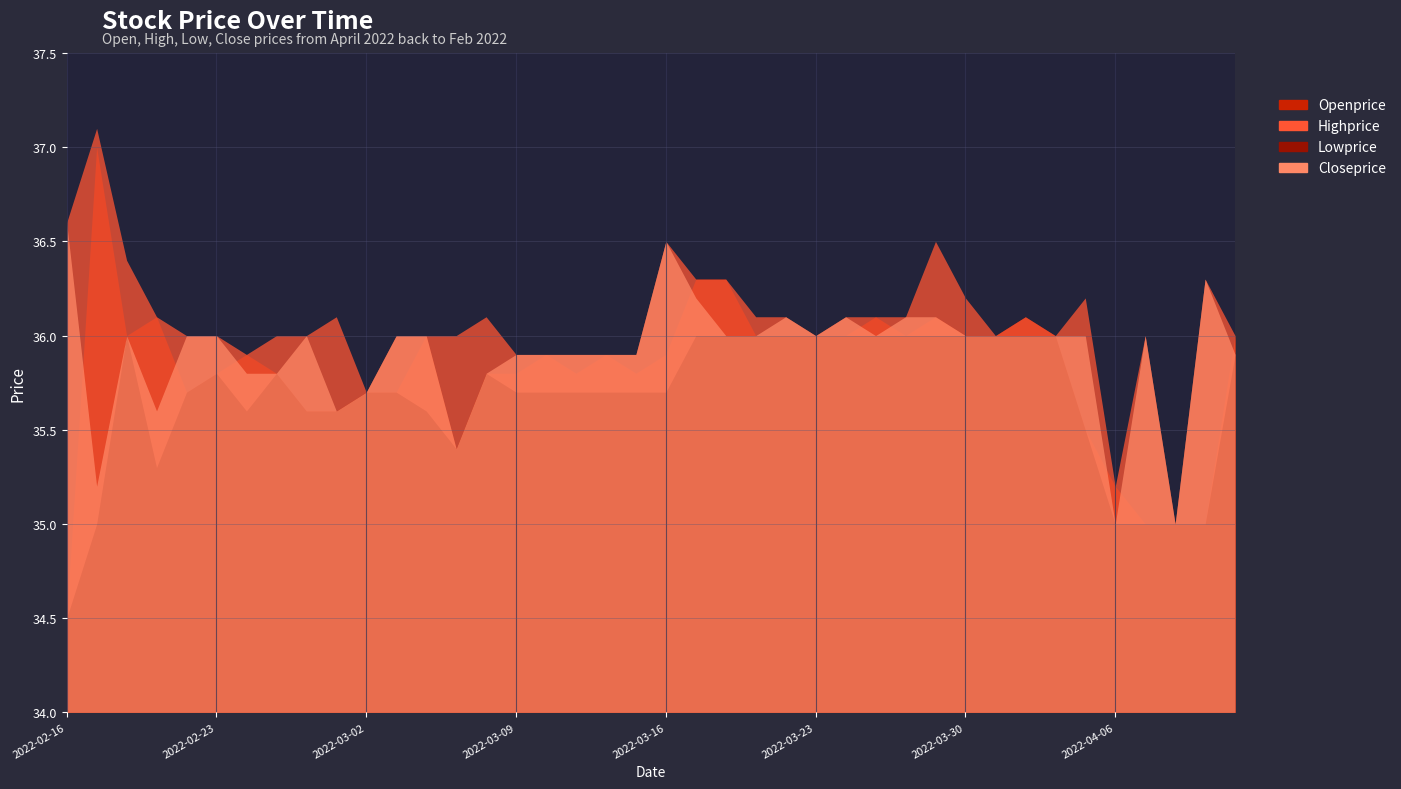

The Lowprice series shows 52.0 at 2022-04-05. True or false?

False